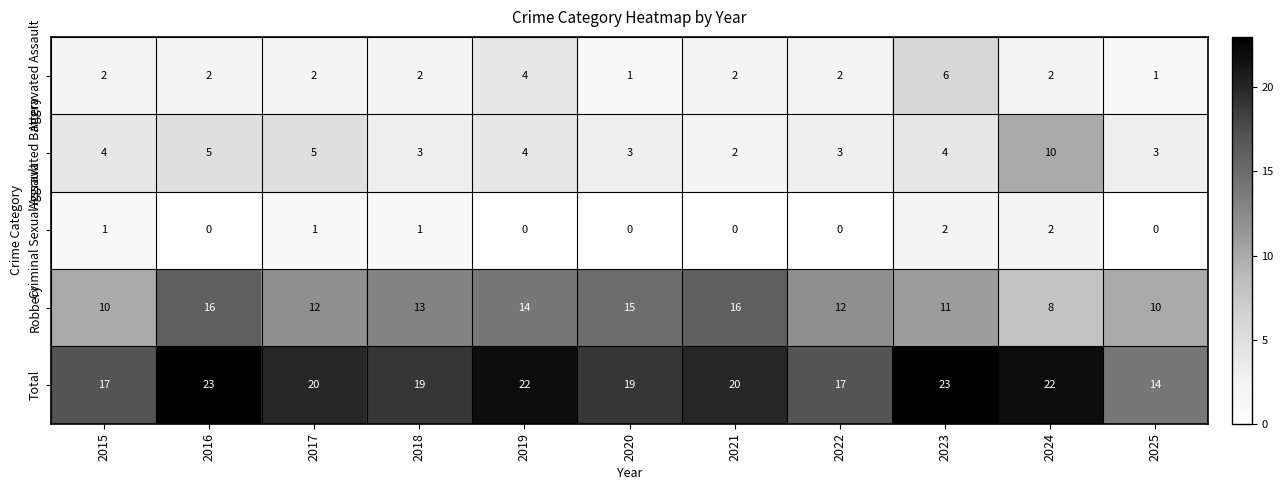

At how many categories does at least one series exceed 8?

11